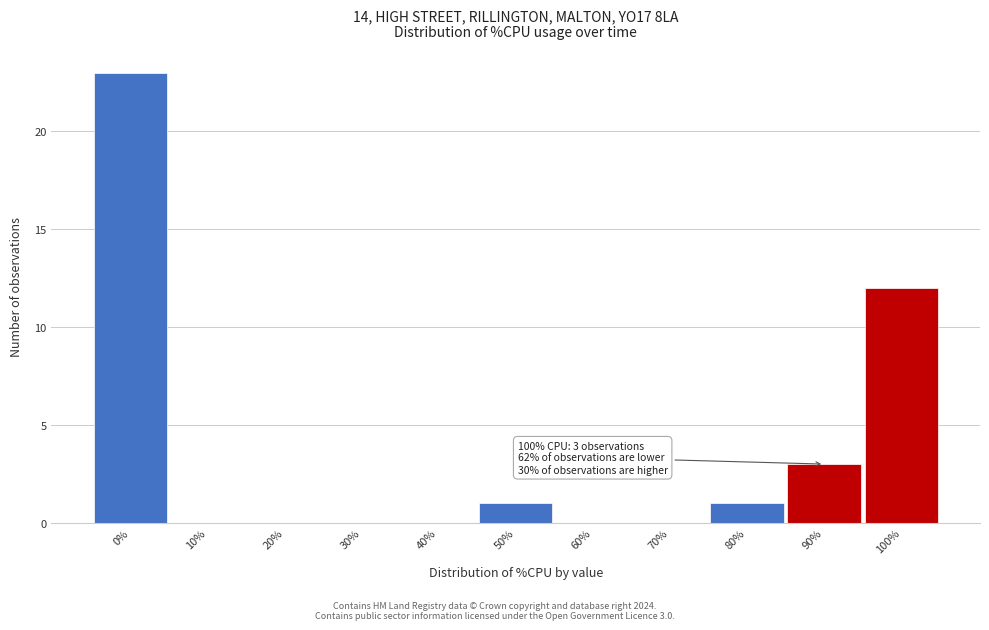

Reading right to left, what are all the values shown in this chart?

100%=12	90%=3	80%=1	70%=0	60%=0	50%=1	40%=0	30%=0	20%=0	10%=0	0%=23